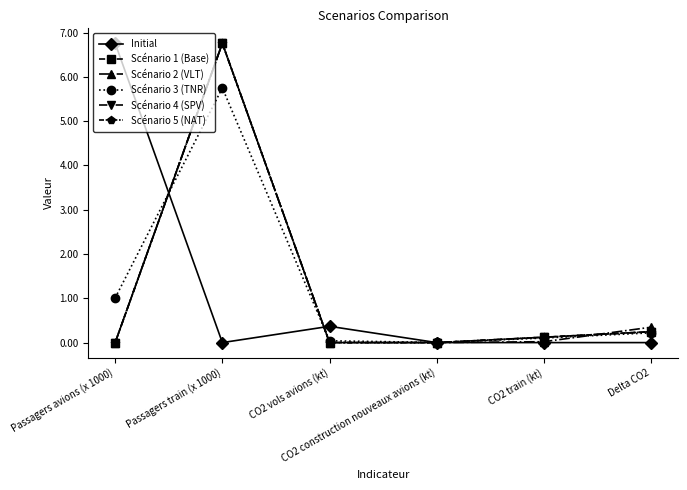

Reading left to right, transcribe all the data shown in this chart.

Initial: 6.8	0.0	0.4	0.0	0.0	0.0
Scénario 1 (Base): 0.0	6.8	0.0	0.0	0.1	0.2
Scénario 2 (VLT): 0.0	6.8	0.0	0.0	0.0	0.3
Scénario 3 (TNR): 1.0	5.8	0.0	0.0	0.1	0.2
Scénario 4 (SPV): 0.0	6.8	0.0	0.0	0.1	0.2
Scénario 5 (NAT): 0.0	6.8	0.0	0.0	0.1	0.2